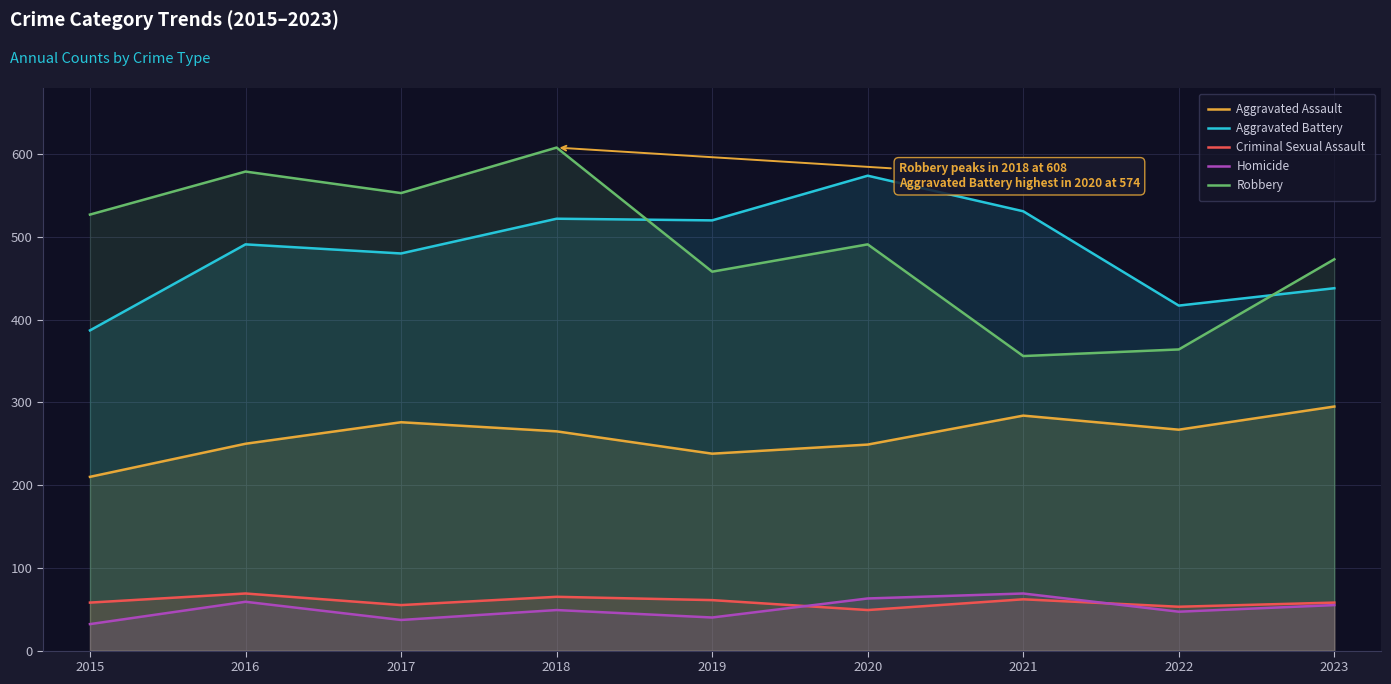

Reading right to left, what are all the values shown in this chart?

Aggravated Assault: 2023=295	2022=267	2021=284	2020=249	2019=238	2018=265	2017=276	2016=250	2015=210
Aggravated Battery: 2023=438	2022=417	2021=531	2020=574	2019=520	2018=522	2017=480	2016=491	2015=387
Criminal Sexual Assault: 2023=58	2022=53	2021=62	2020=49	2019=61	2018=65	2017=55	2016=69	2015=58
Homicide: 2023=55	2022=47	2021=69	2020=63	2019=40	2018=49	2017=37	2016=59	2015=32
Robbery: 2023=473	2022=364	2021=356	2020=491	2019=458	2018=608	2017=553	2016=579	2015=527